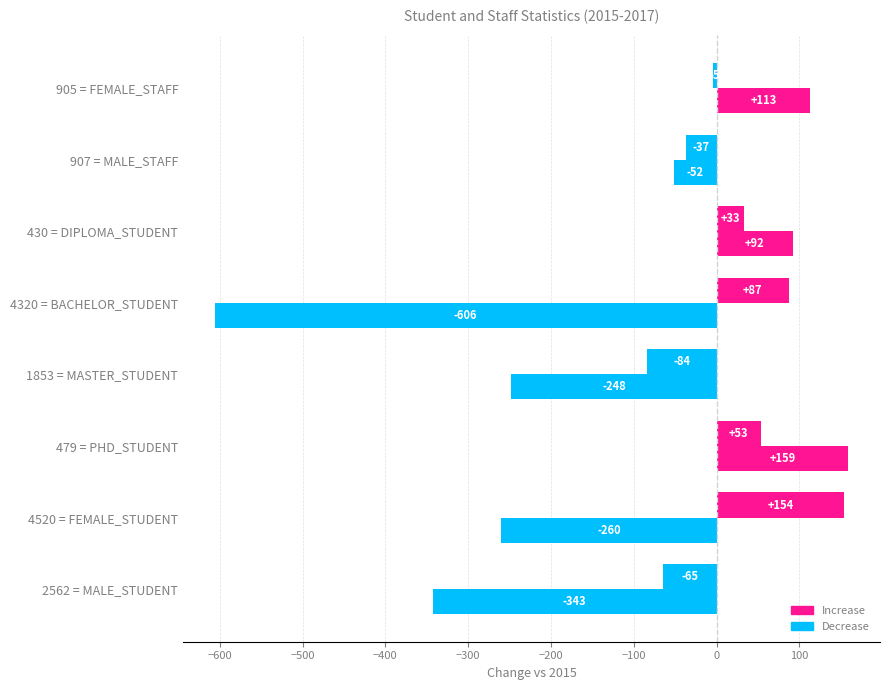

How many series are shown in this chart?

2